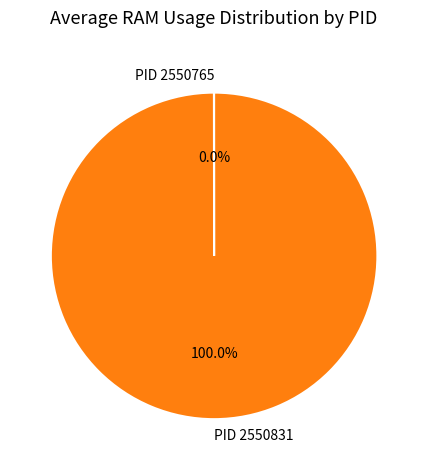

Does PID 2550831 account for over 50% of the chart?

Yes